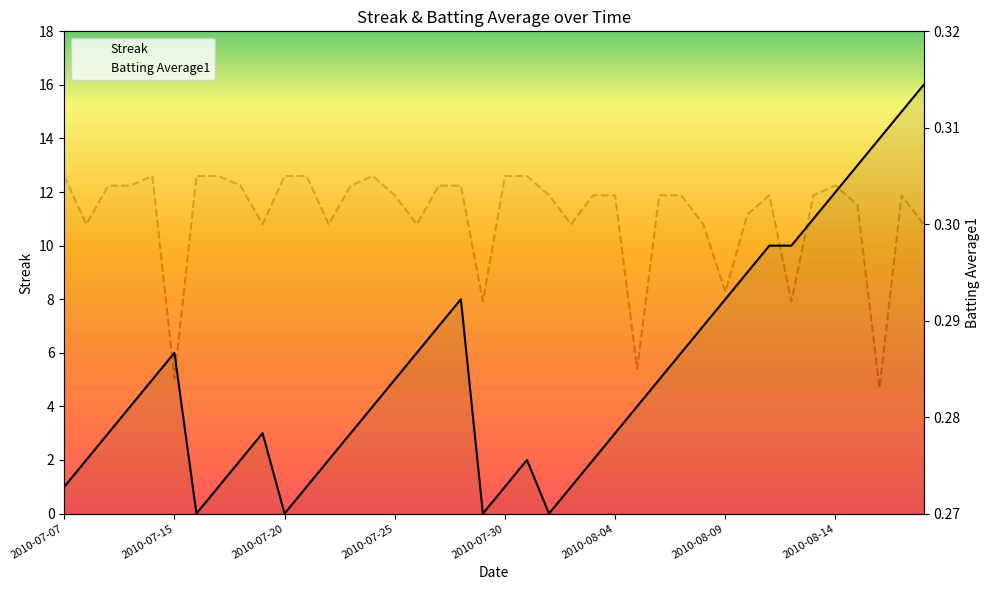

What is the maximum value shown in the chart?

16.0